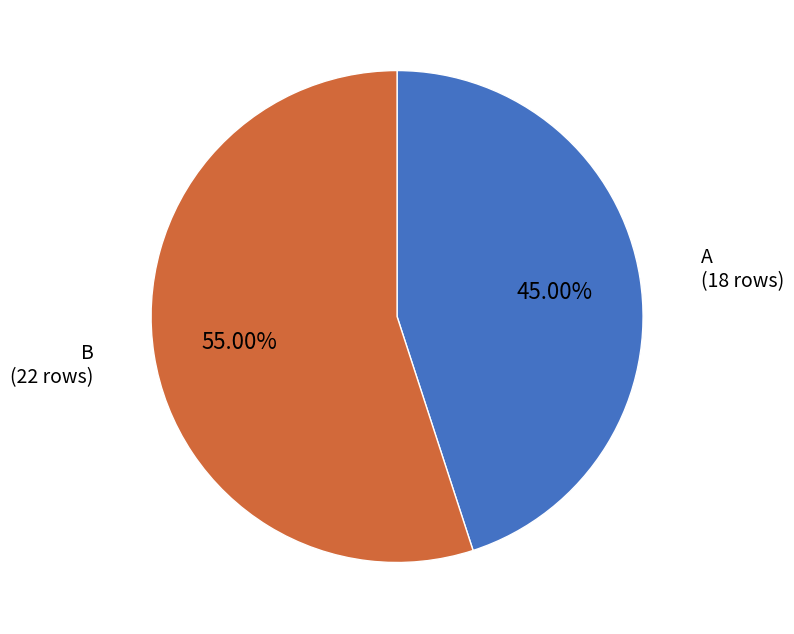

Between B and A, which is larger?

B